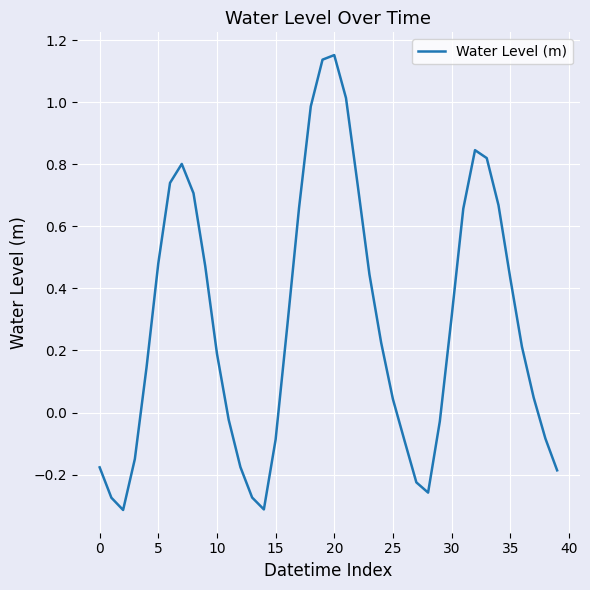

What is the difference between the maximum and minimum values?

1.5